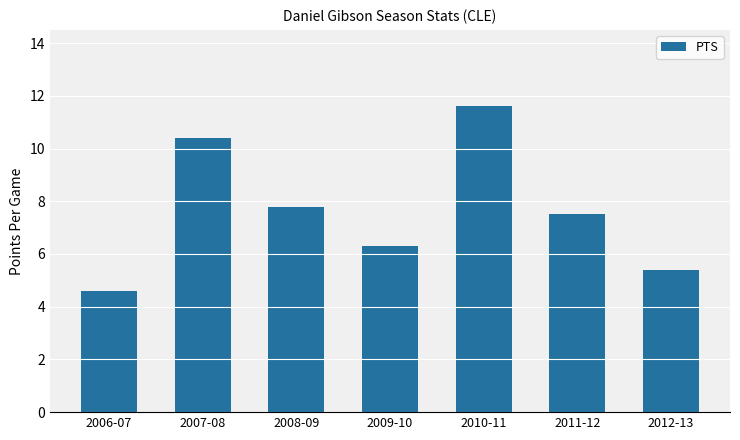

List the labels in order of value, smallest first.

2006-07, 2012-13, 2009-10, 2011-12, 2008-09, 2007-08, 2010-11